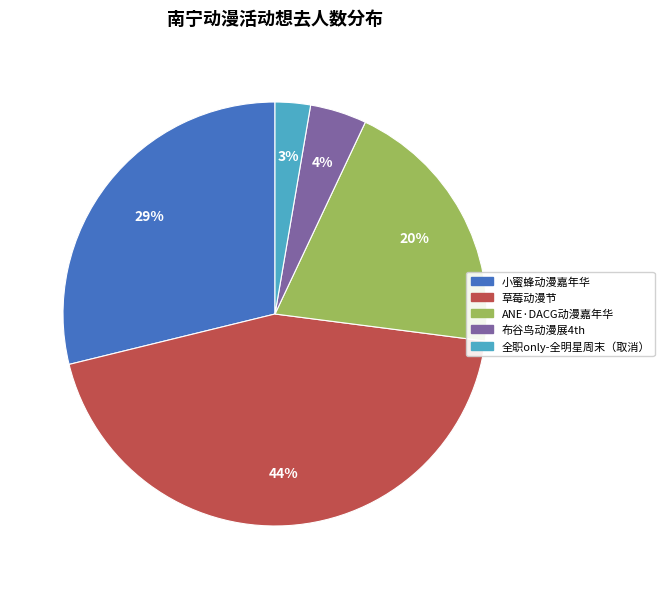

How many segments does this pie chart have?

5